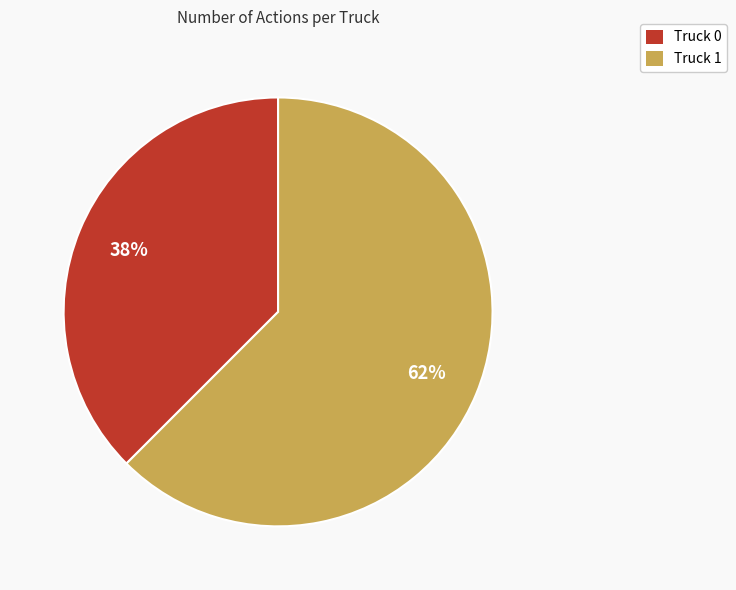

Between Truck 0 and Truck 1, which is larger?

Truck 1